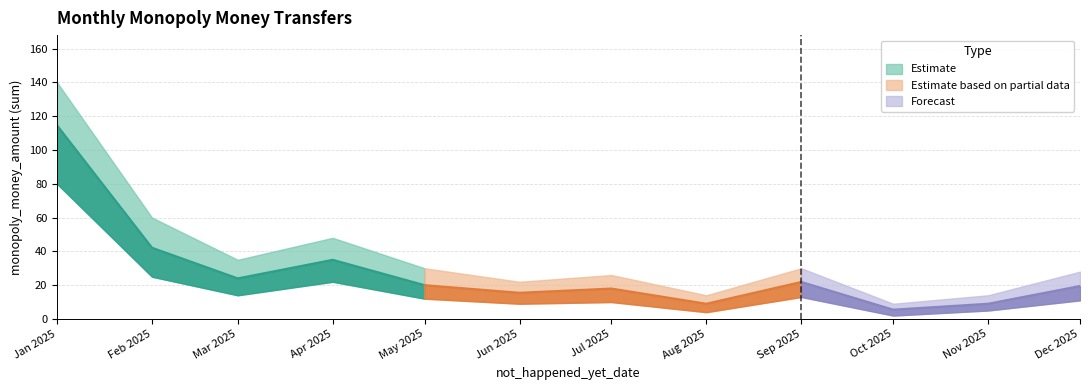

At which label does the data first exceed 20?

2025-01